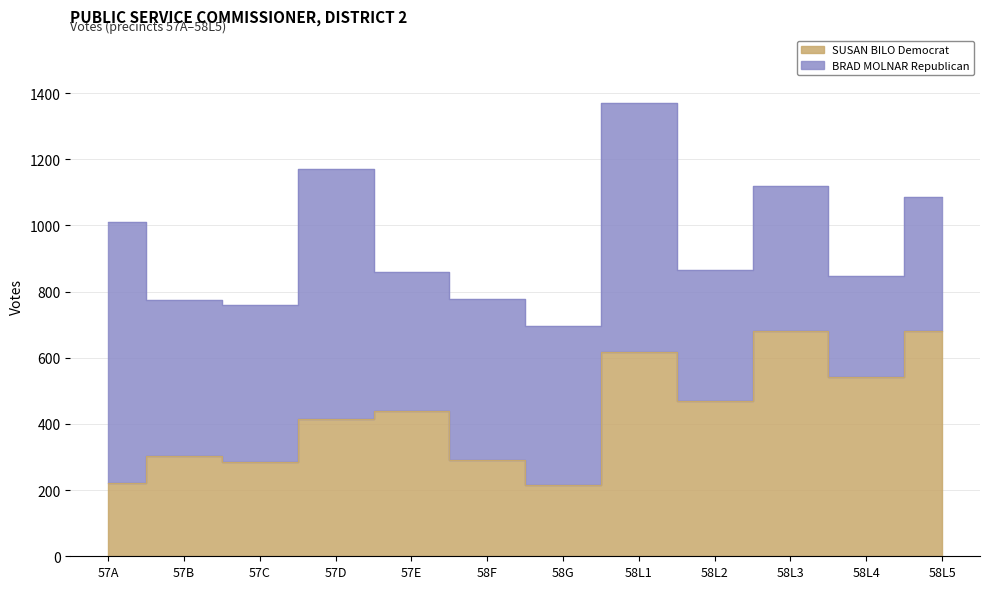

Reading left to right, list all the values displayed in this chart.

57A=223	57B=303	57C=284	57D=414	57E=440	58F=290	58G=215	58L1=617	58L2=469	58L3=682	58L4=542	58L5=680